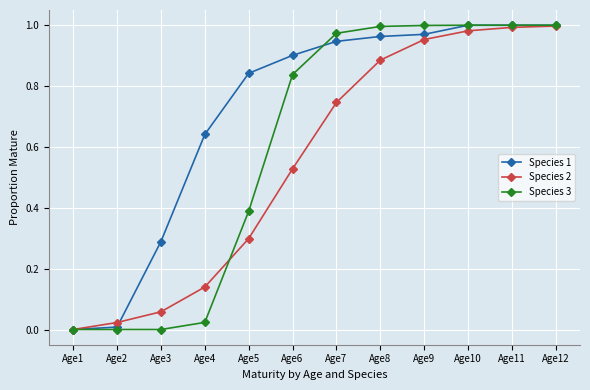

Is the value of Species 2 at Age9 greater than the value of Species 3 at Age12?

No